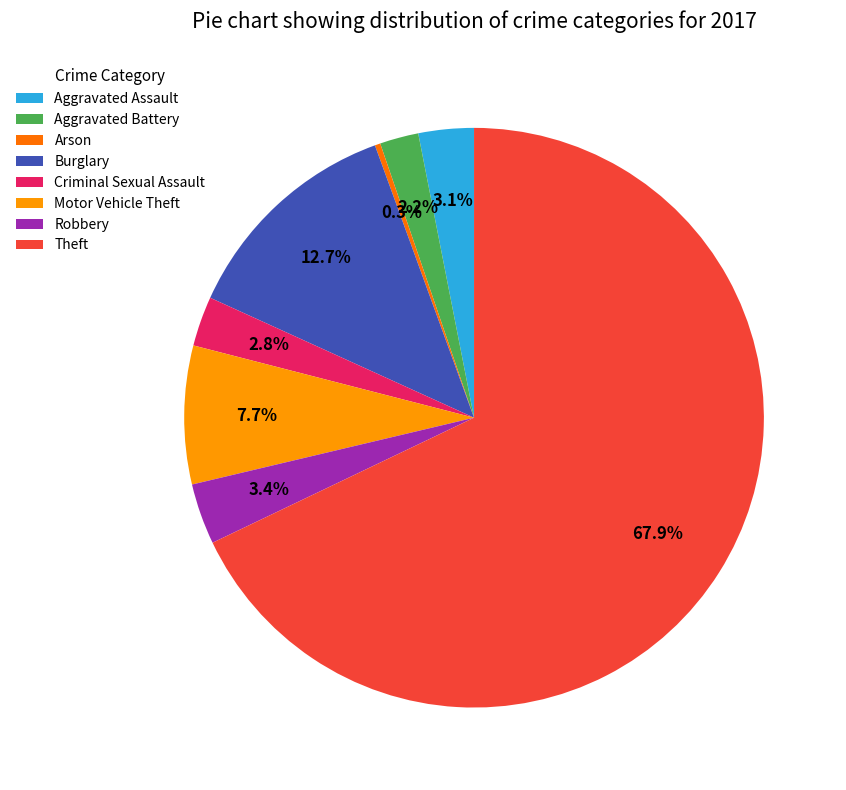

What is the ratio of the value at Motor Vehicle Theft to the value at Arson?

25.0